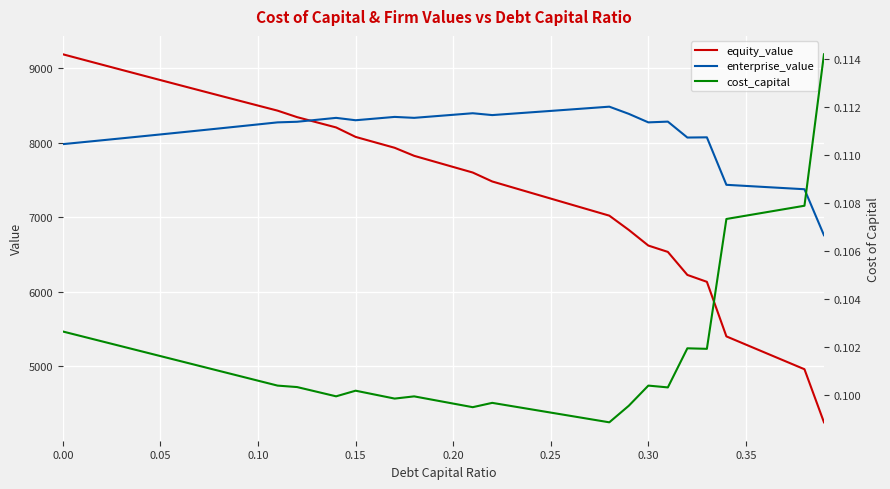

What is the value of the cost_capital point at the 36th from the left?

0.1